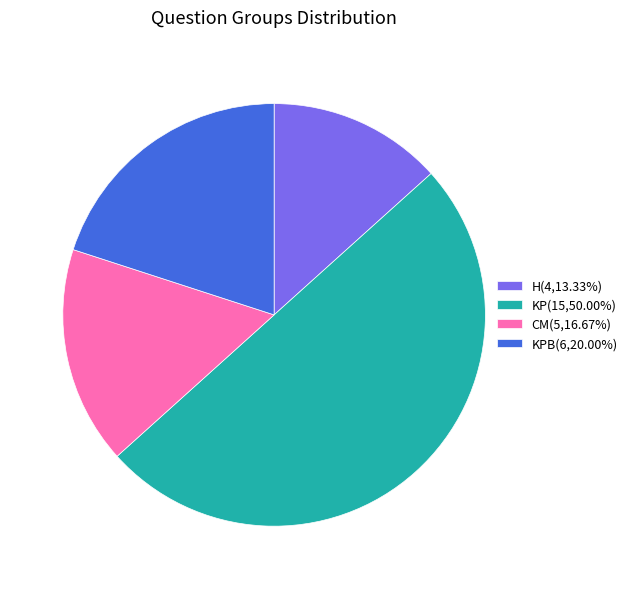

What is the ratio of the value at H(4,13.33%) to the value at KP(15,50.00%)?

0.3